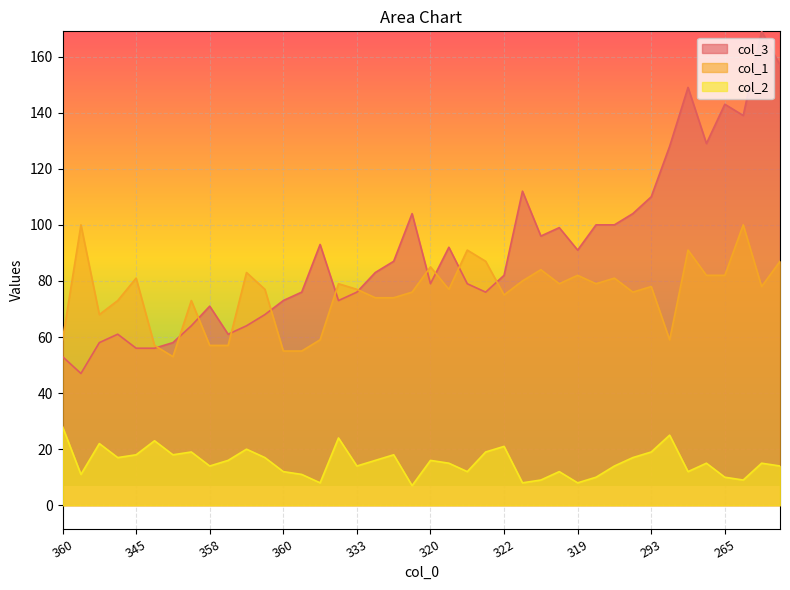

Reading right to left, list all the values displayed in this chart.

col_3: 157	169	139	143	129	149	128	110	104	100	100	91	99	96	112	82	76	79	92	79	104	87	83	76	73	93	76	73	68	64	61	71	64	58	56	56	61	58	47	53
col_1: 87	78	100	82	82	91	59	78	76	81	79	82	79	84	80	75	87	91	77	85	76	74	74	77	79	59	55	55	77	83	57	57	73	53	57	81	73	68	100	59
col_2: 14	15	9	10	15	12	25	19	17	14	10	8	12	9	8	21	19	12	15	16	7	18	16	14	24	8	11	12	17	20	16	14	19	18	23	18	17	22	11	28